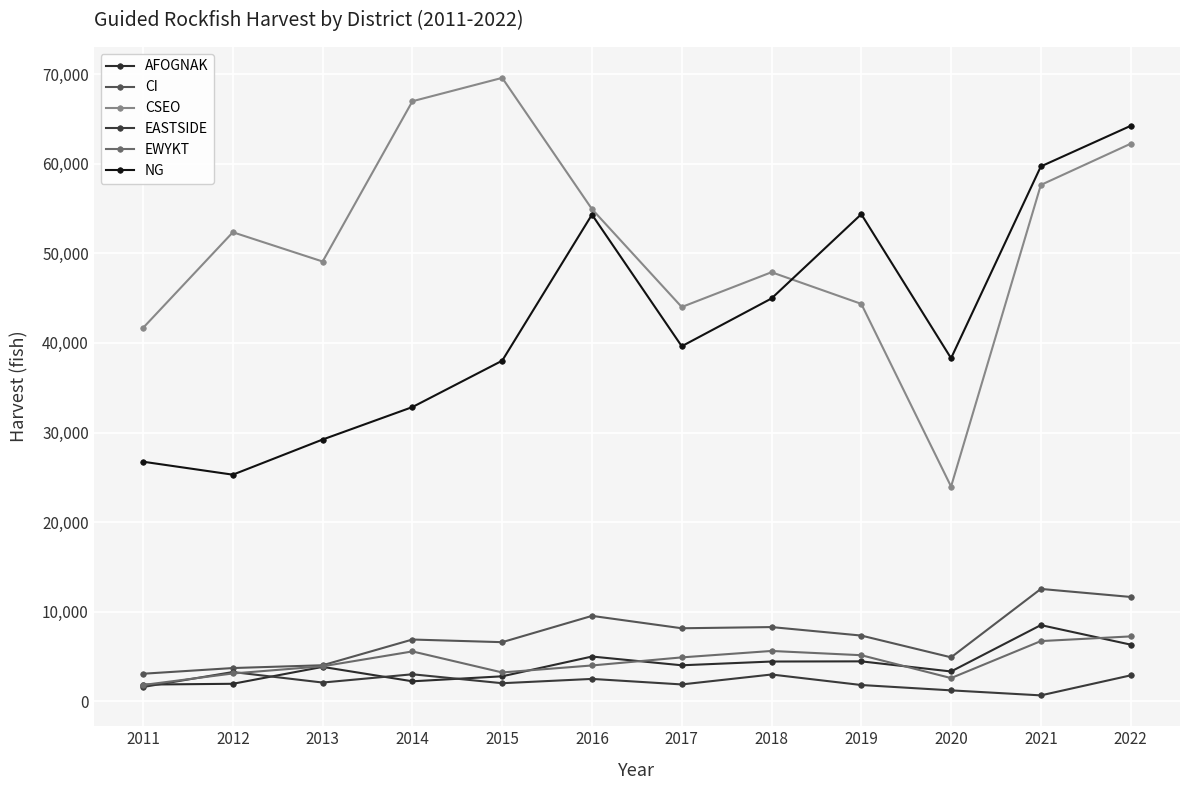

Where does the EASTSIDE series first go above 2108?

2012